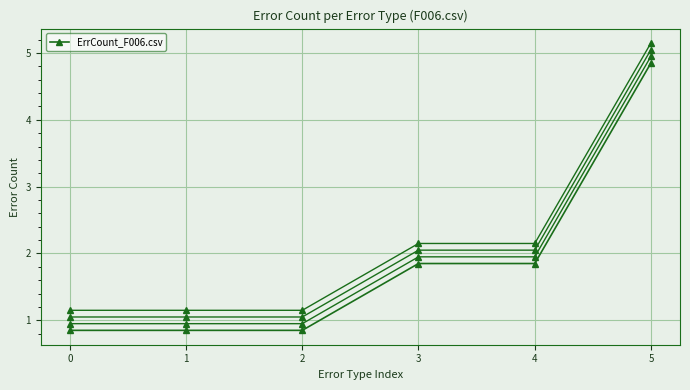

List the labels in order of value, largest first.

5, 3, 4, 0, 1, 2